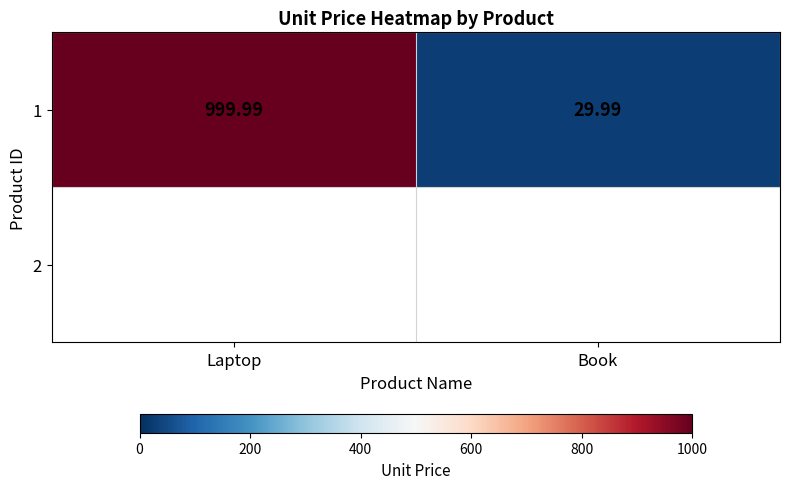

What is the difference between the maximum and minimum values?

970.0